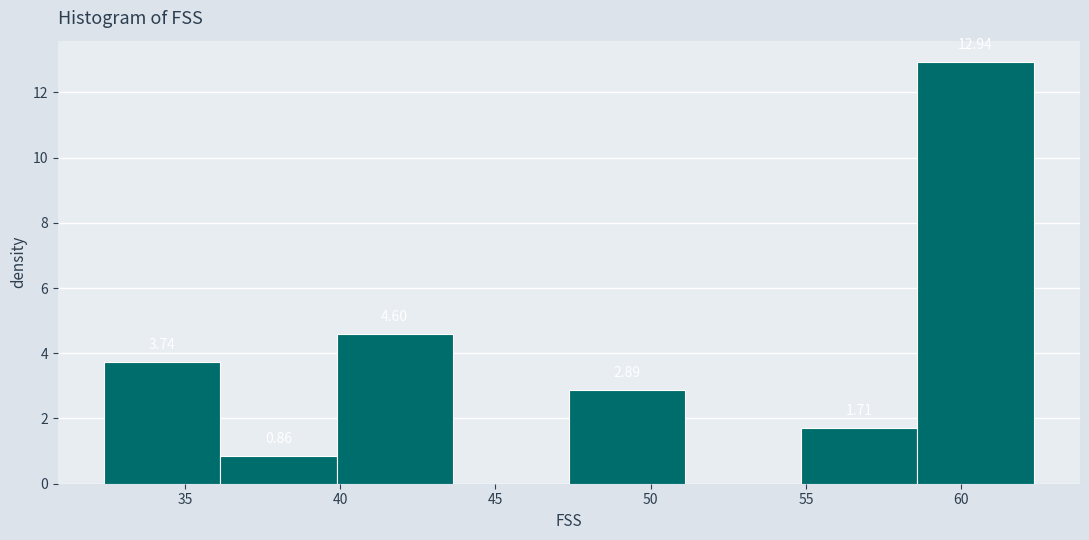

Which range on the x-axis has the tallest bar?

58.5 to 62.5